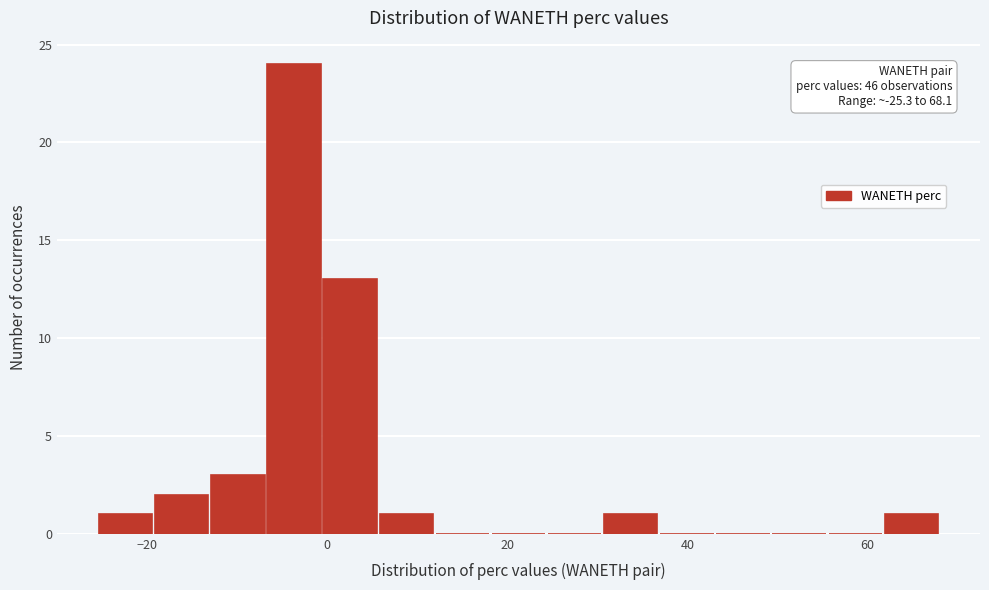

Around what value on the x-axis is the tallest bar? Give the approximate position of its centre, as read against the axis.

-4